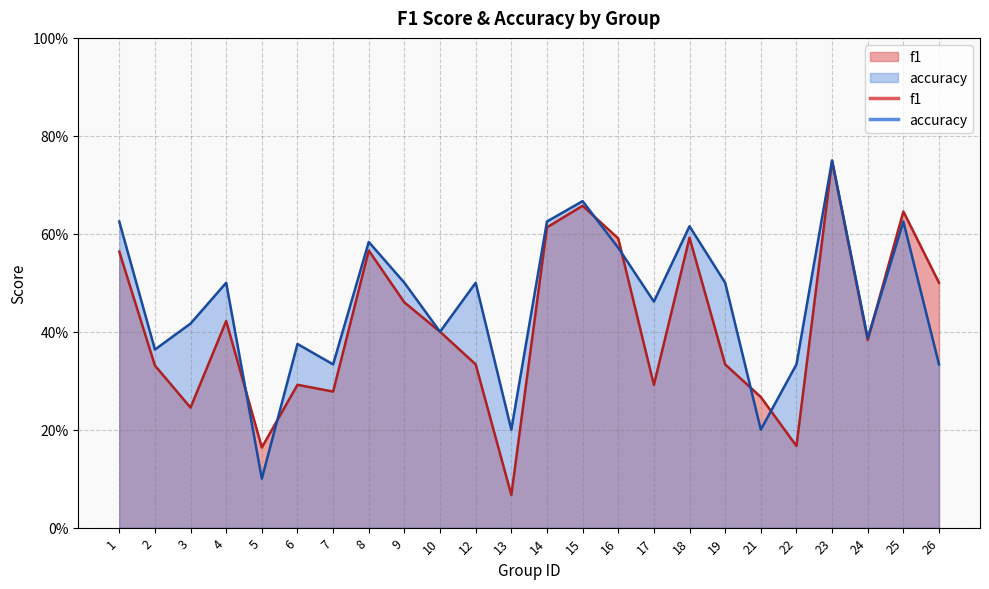

Rank the series at 26 from lowest to highest value.

accuracy, f1